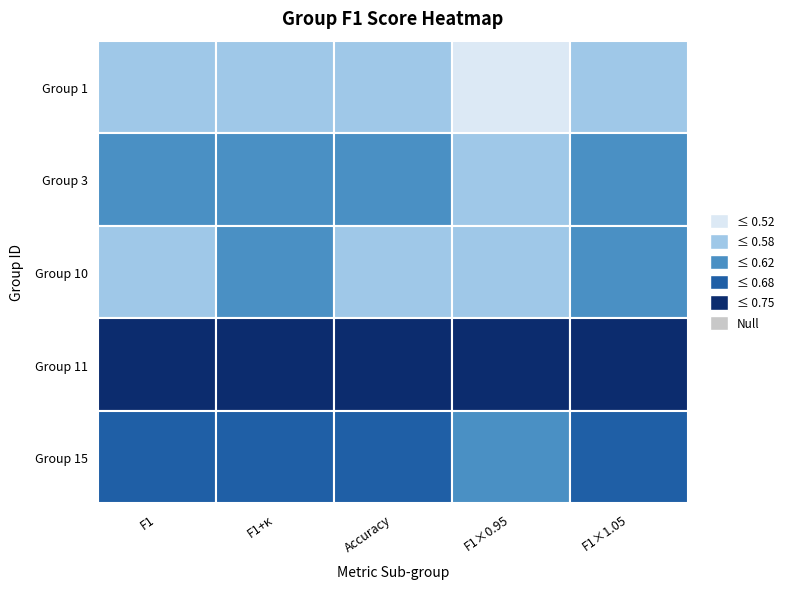

Which series has the widest spread of values?

1